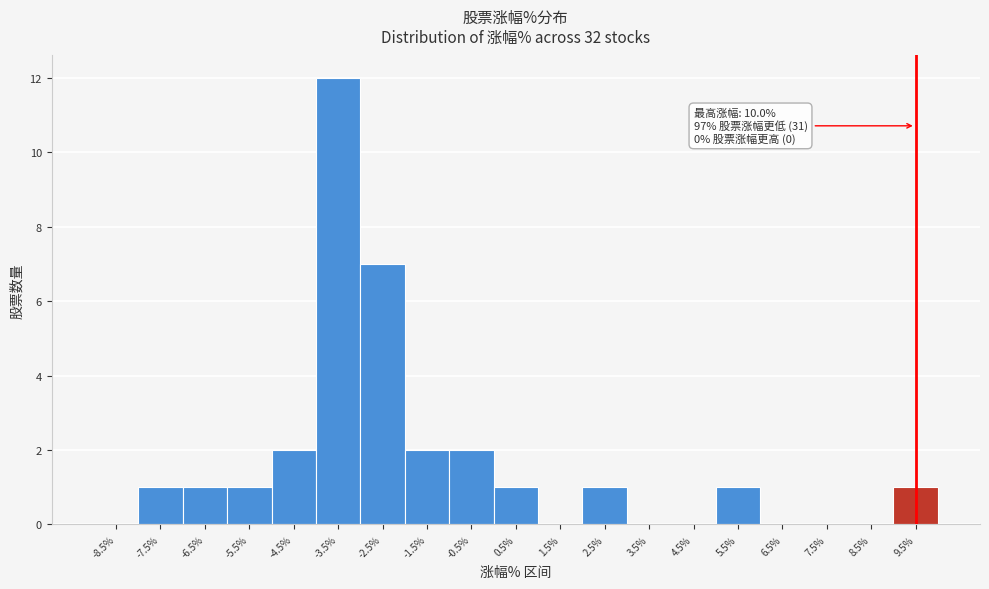

Reading left to right, extract all data points from this chart.

-8.5%=0	-7.5%=1	-6.5%=1	-5.5%=1	-4.5%=2	-3.5%=12	-2.5%=7	-1.5%=2	-0.5%=2	0.5%=1	1.5%=0	2.5%=1	3.5%=0	4.5%=0	5.5%=1	6.5%=0	7.5%=0	8.5%=0	9.5%=1